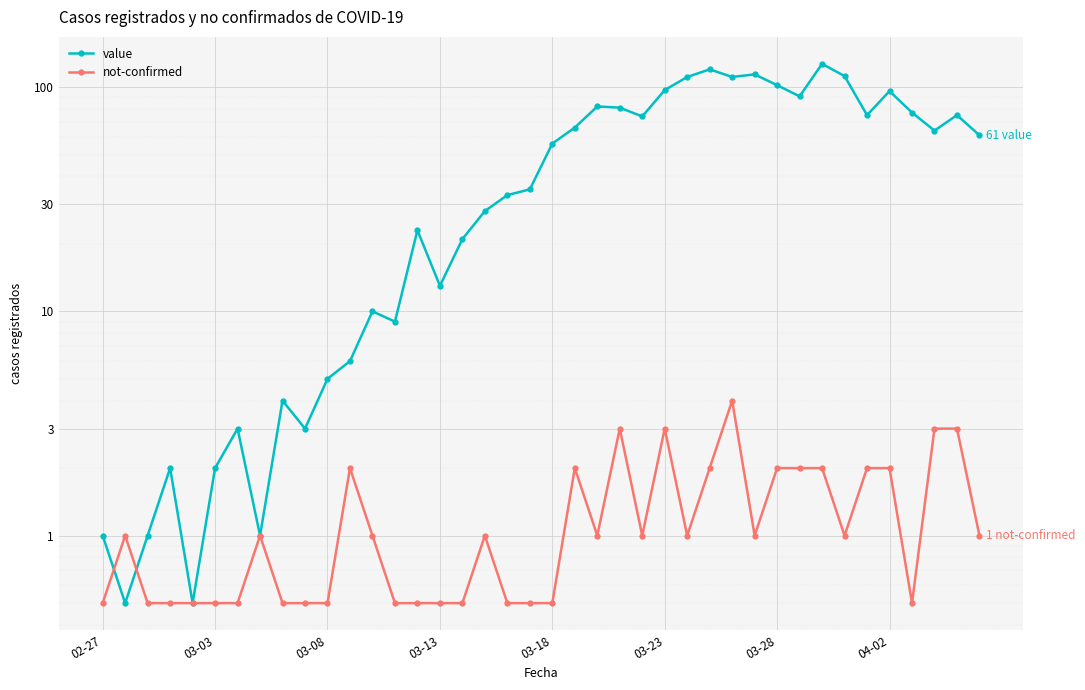

Read the not-confirmed value at 18.

0.5